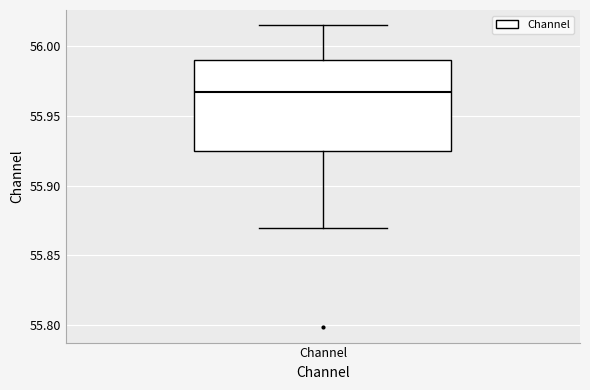

Where does the median line of the box for Channel sit on the y-axis? The values are not printed on the chart, so give them approximately, as read against the axis.

55.965